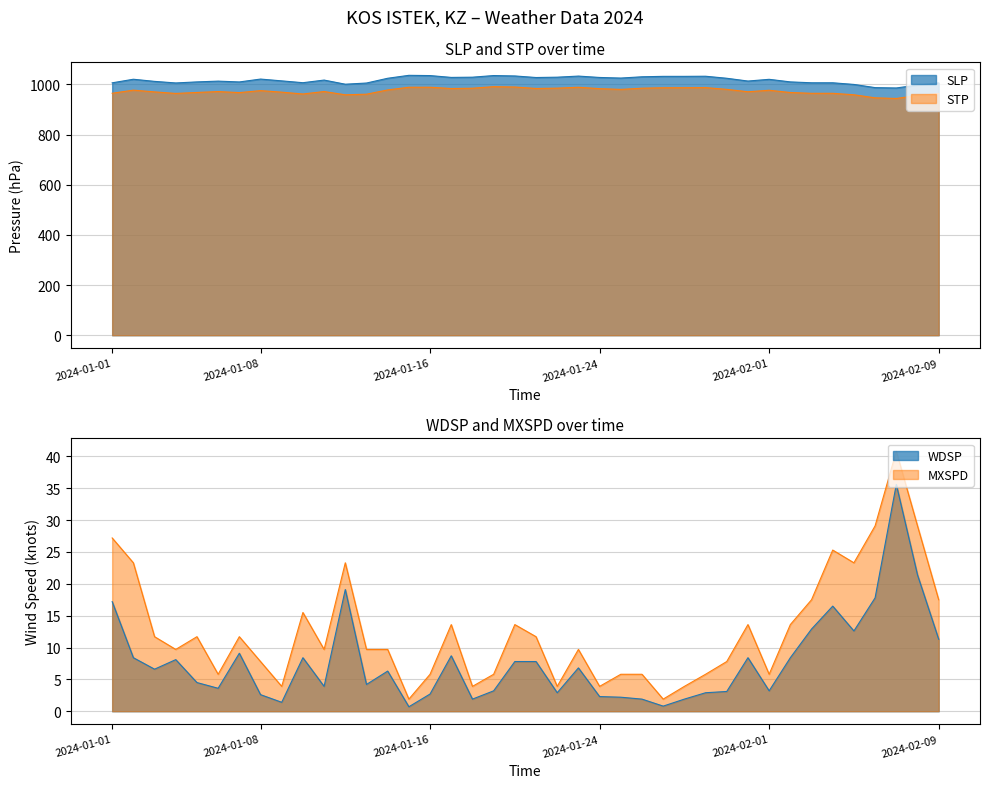

What is the sum of the STP values at 2024-01-03 and 2024-01-27?

1956.8